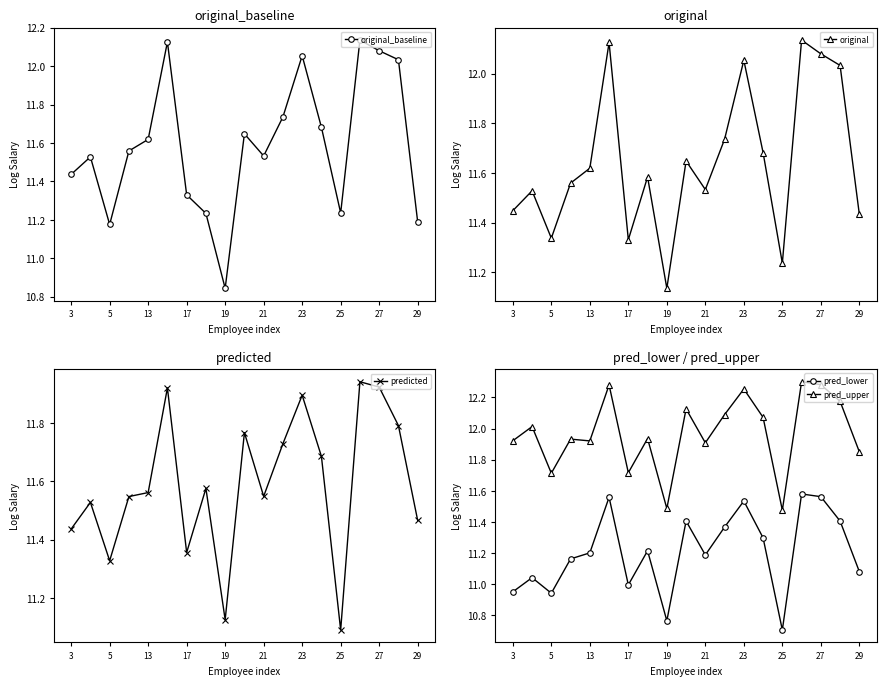

How many values in the pred_lower series are below 11?

5